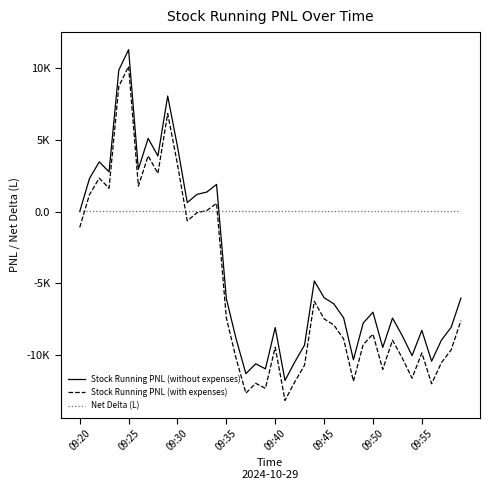

What are all the series names shown in the legend?

Stock Running PNL (without expenses), Stock Running PNL (with expenses), Net Delta (L)